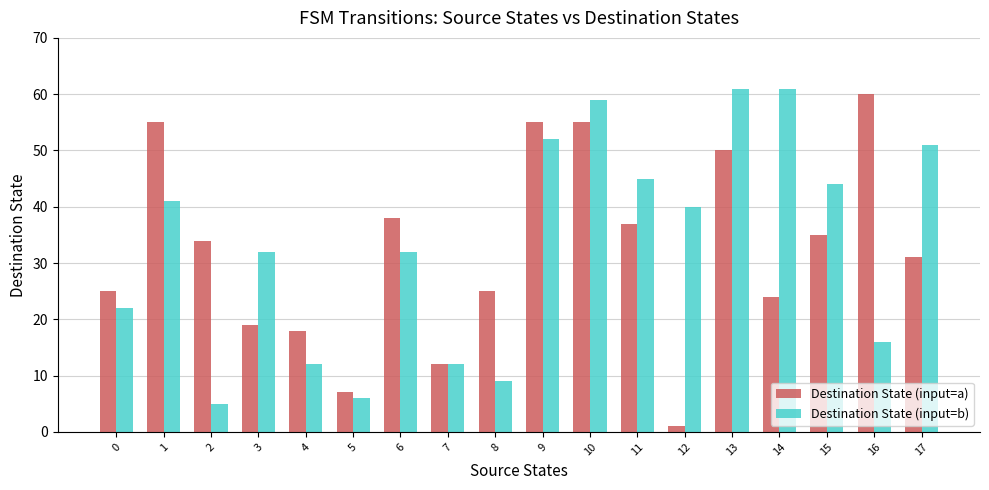

Is the value of Destination State (input=b) at 6 greater than the value of Destination State (input=a) at 3?

Yes